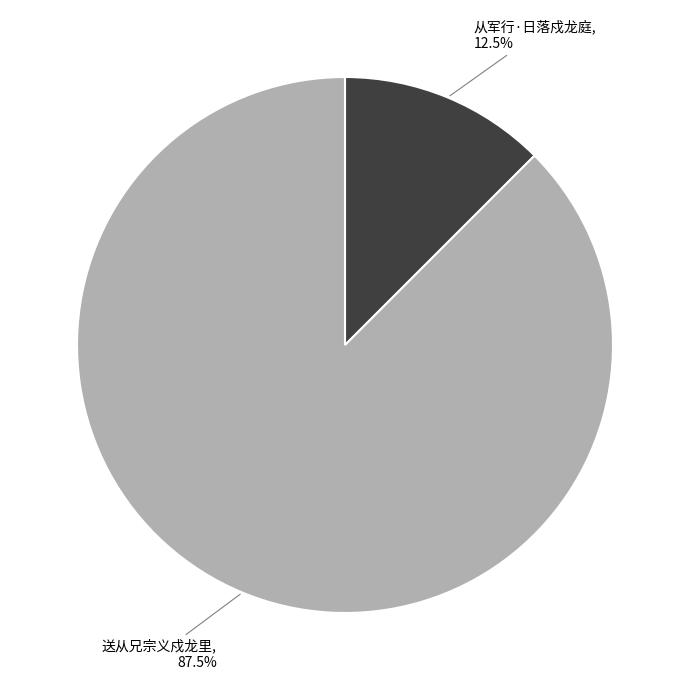

Is there any slice that represents more than half of the pie?

Yes